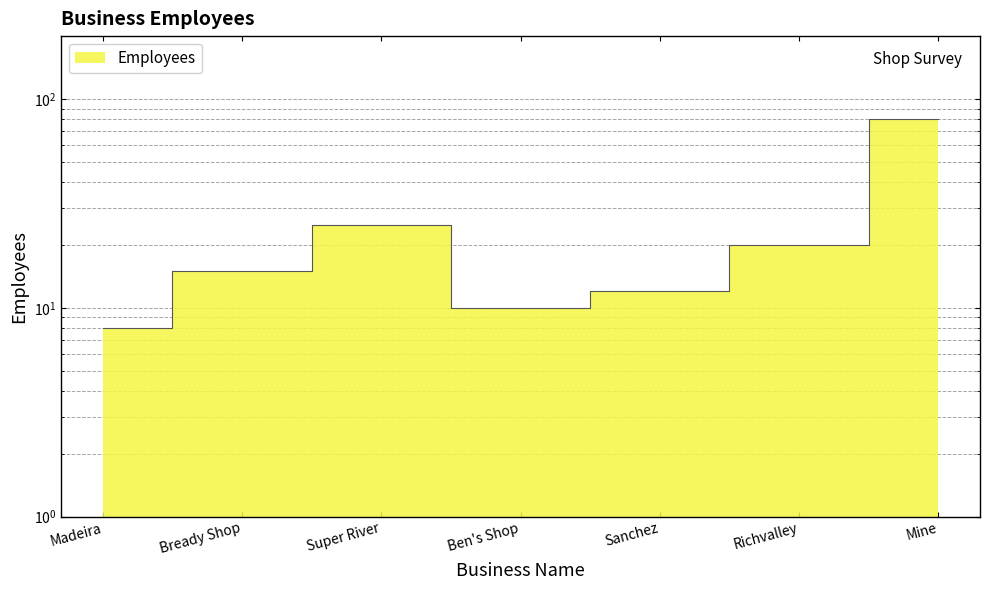

Count the number of data series in this chart.

1